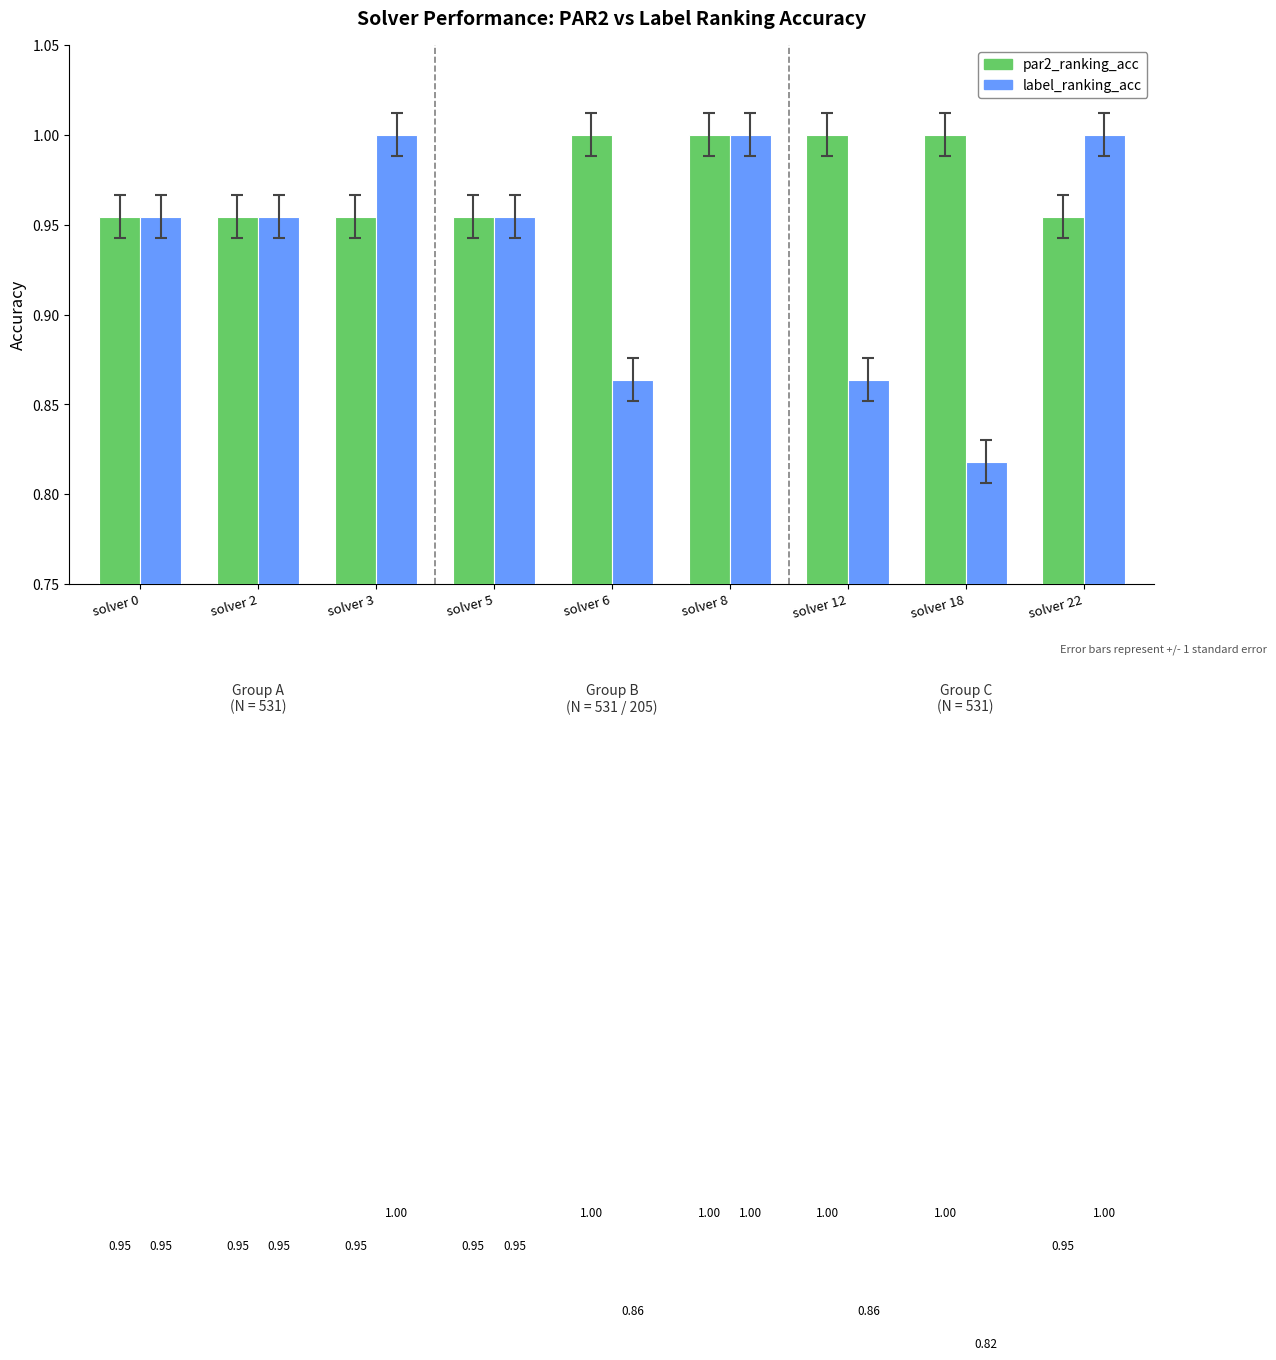

Which series has the largest total across all categories?

par2_ranking_acc